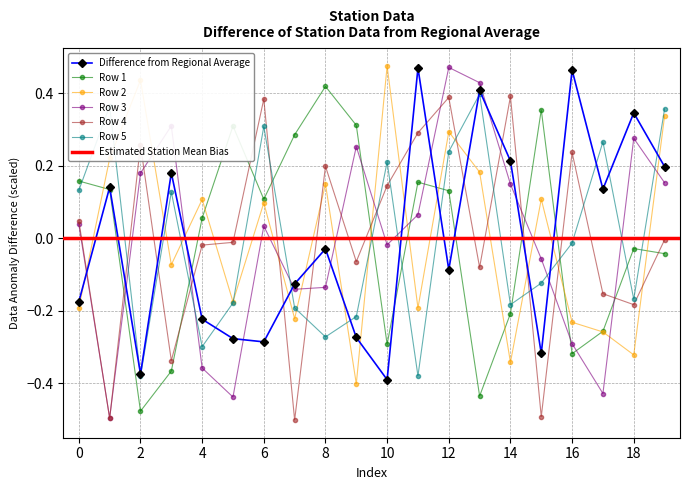

Where is Row 2 nearest to the value 0?

3